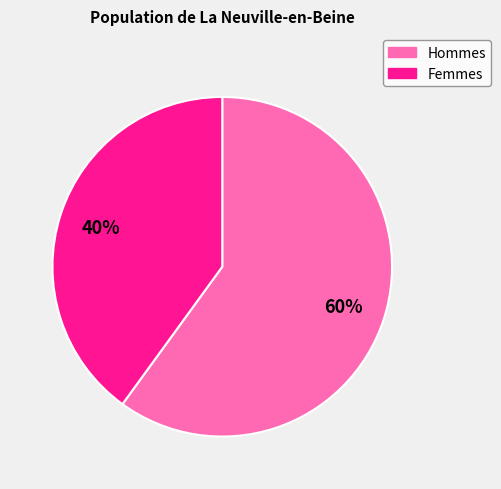

Is there a majority slice in this chart?

Yes